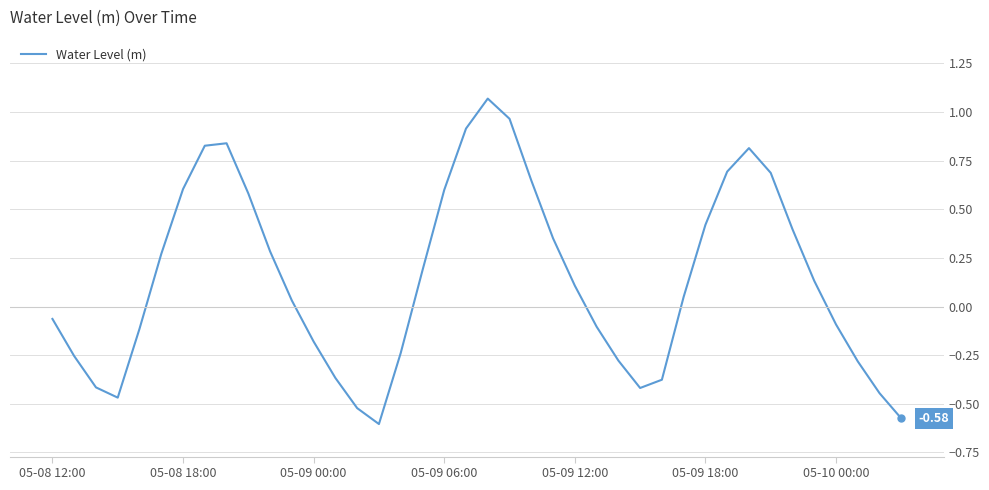

Does the chart display data point markers on the line(s)?

No